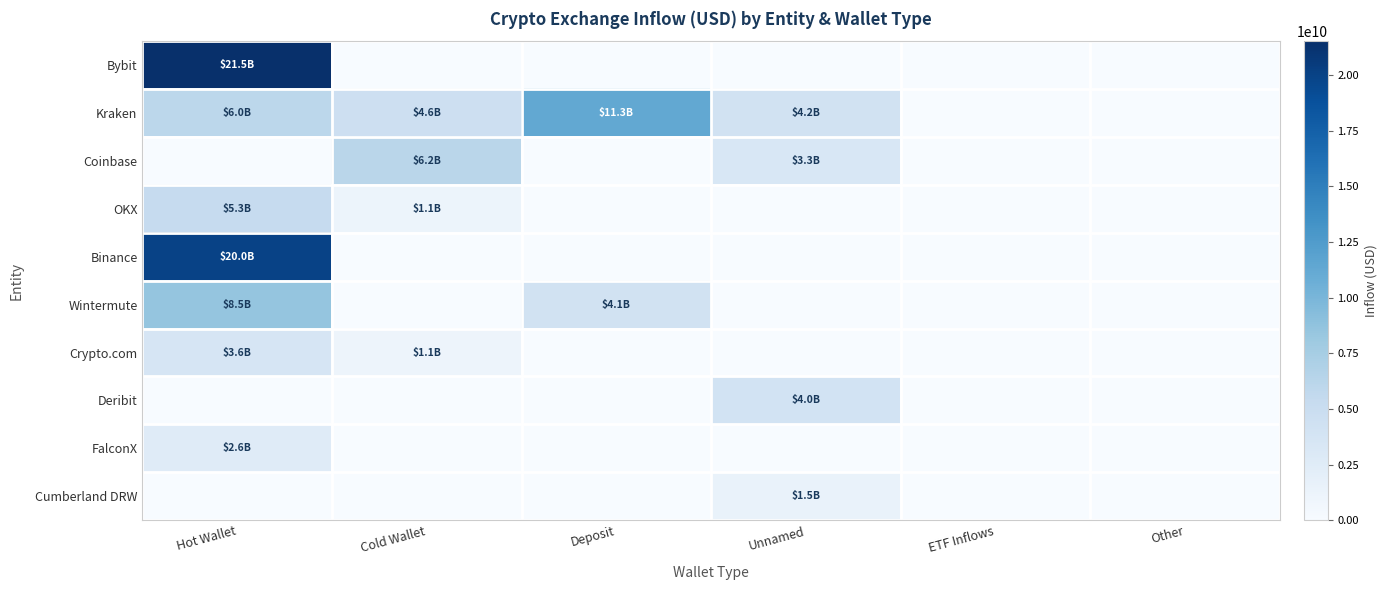

How many distinct data groups are displayed?

10